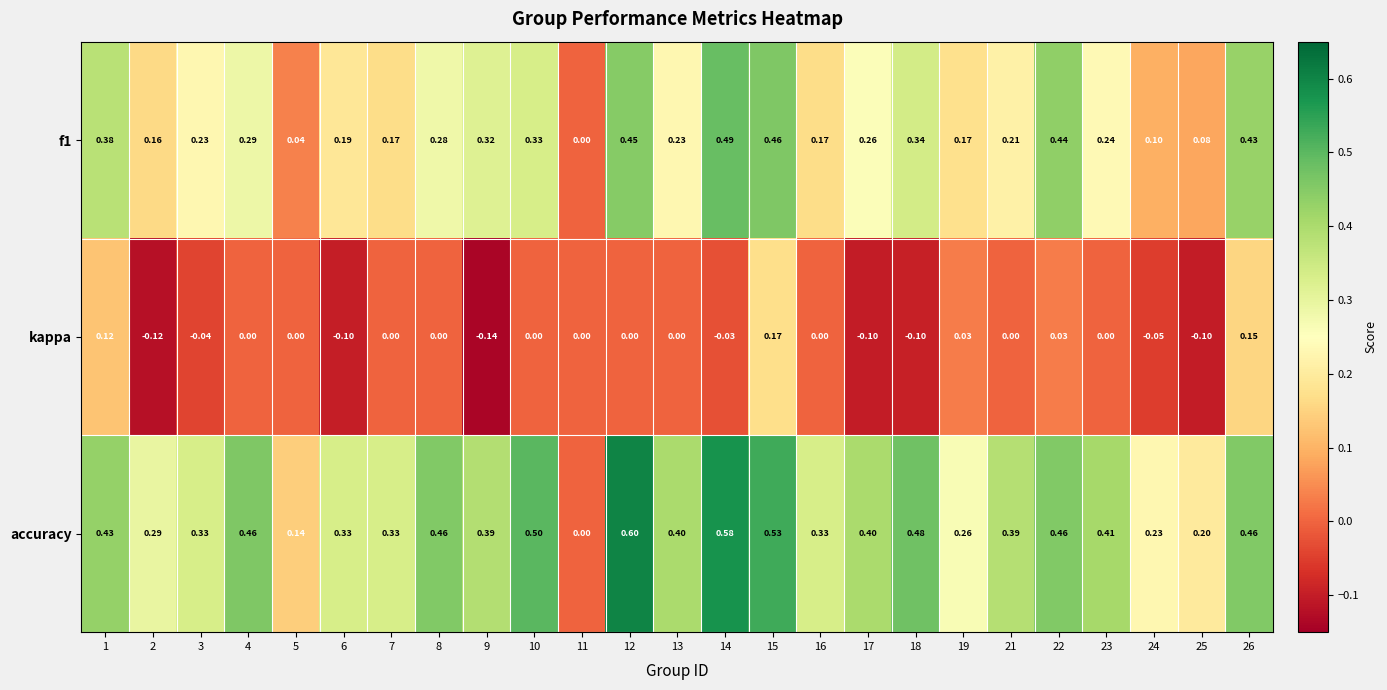

Which series has the largest total across all categories?

accuracy